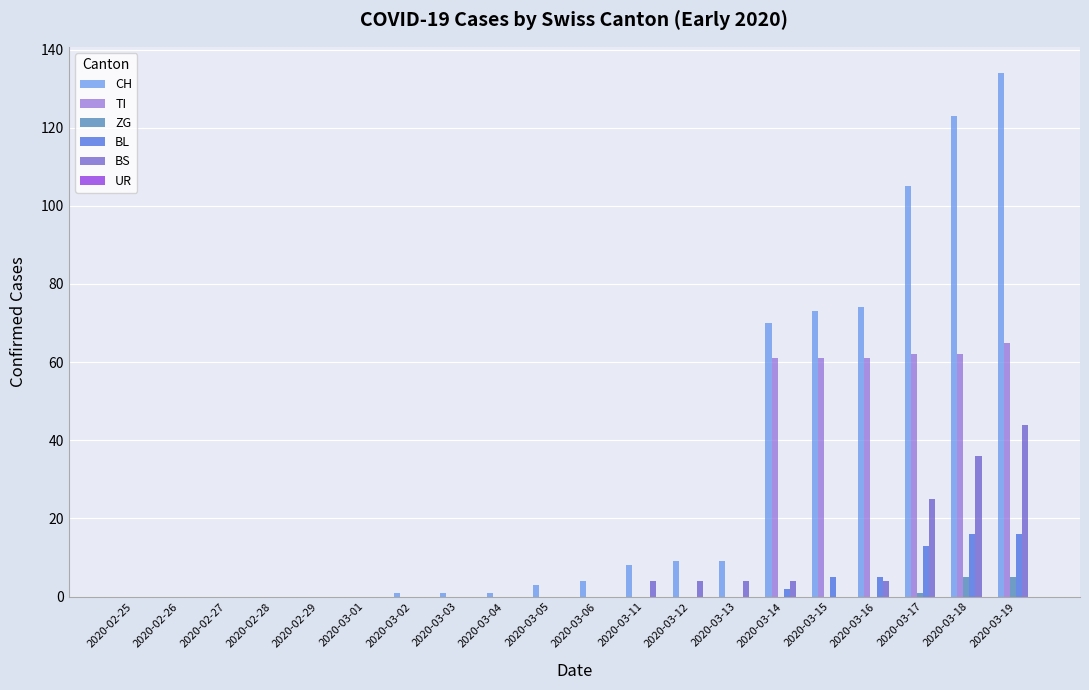

Which series has the largest total across all categories?

CH